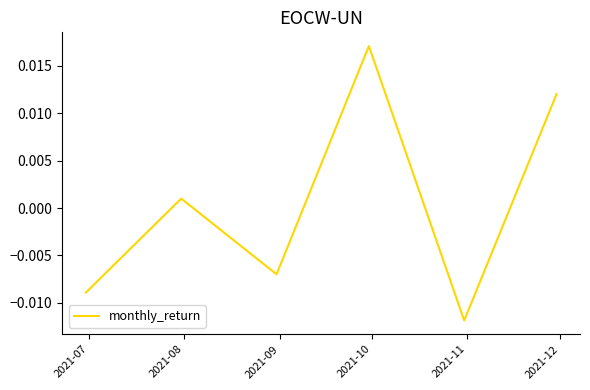

How many interior local valleys (lower than both neighbors) does the data have?

2